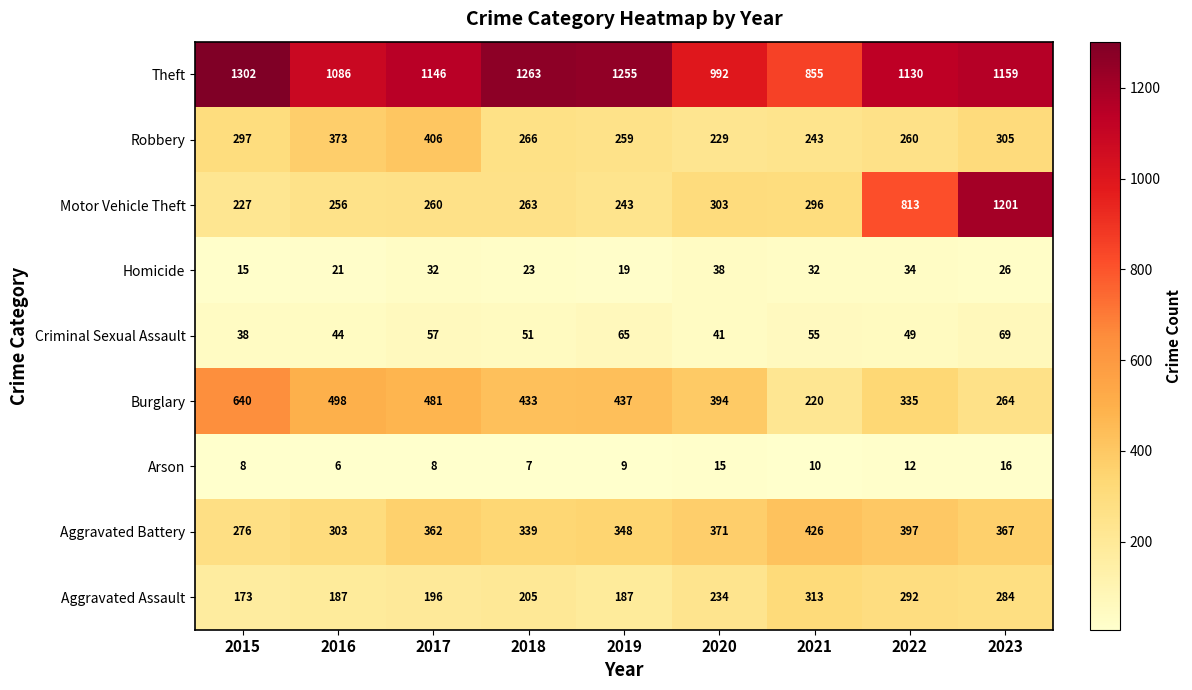

How many data points does each series have?

9